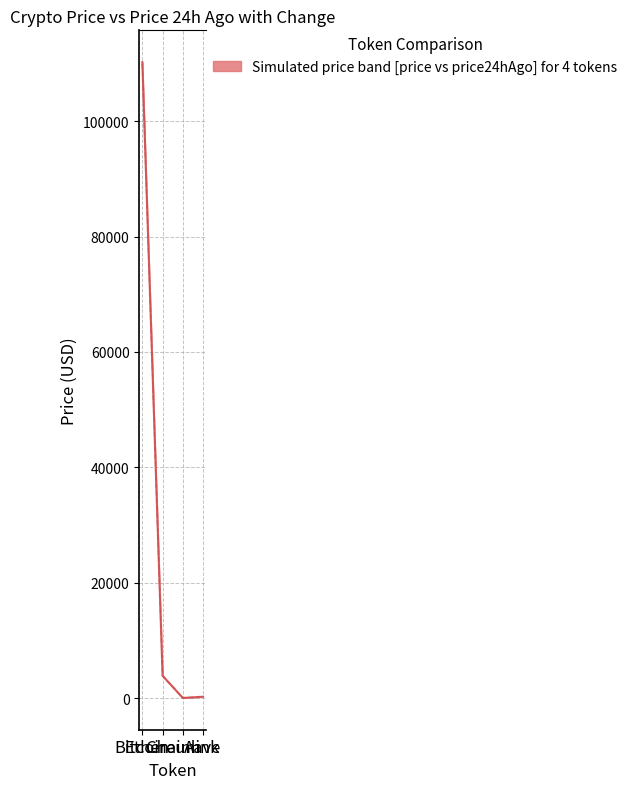

Where does the price24hAgo series first go above 3857?

Bitcoin